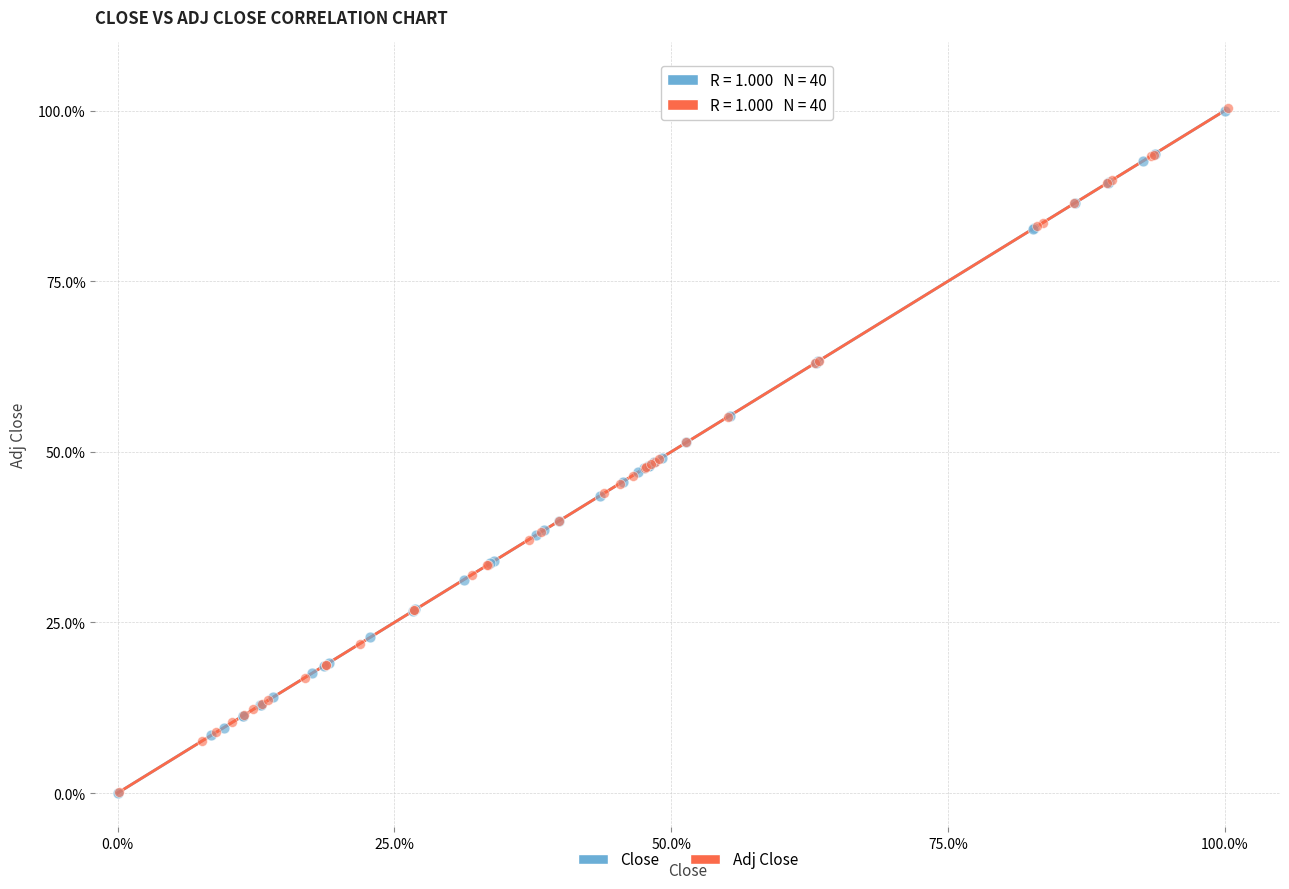

Which series has the largest Y range (max minus min)?

Adj Close